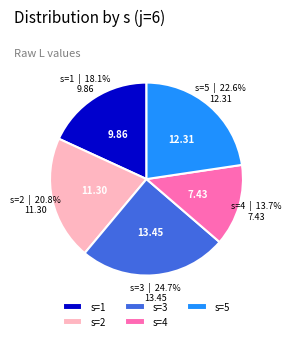

What percentage is the s=2 slice, to the nearest percent?

21%